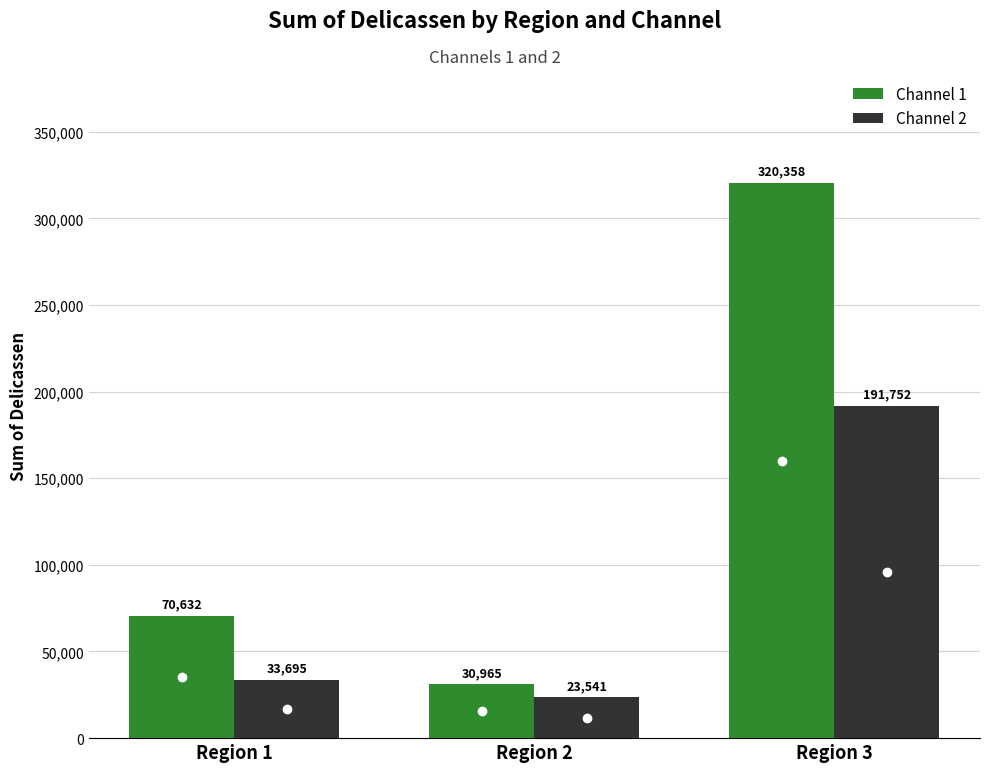

What is the lowest value of the Channel 2 series?

23541